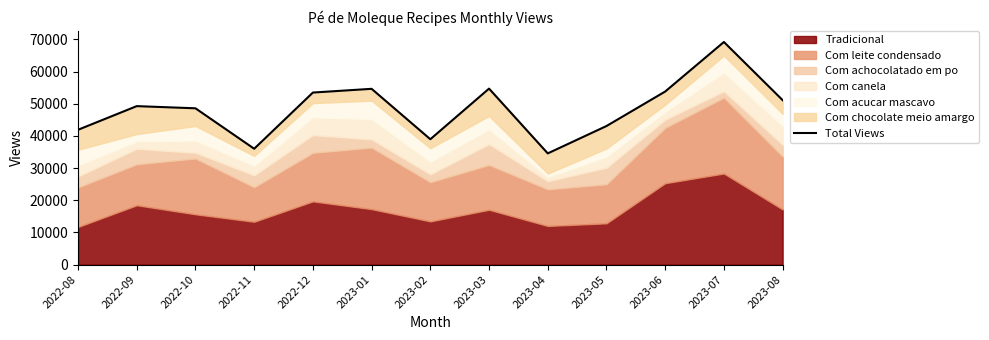

What is the difference between the second highest and minimum values?

20145